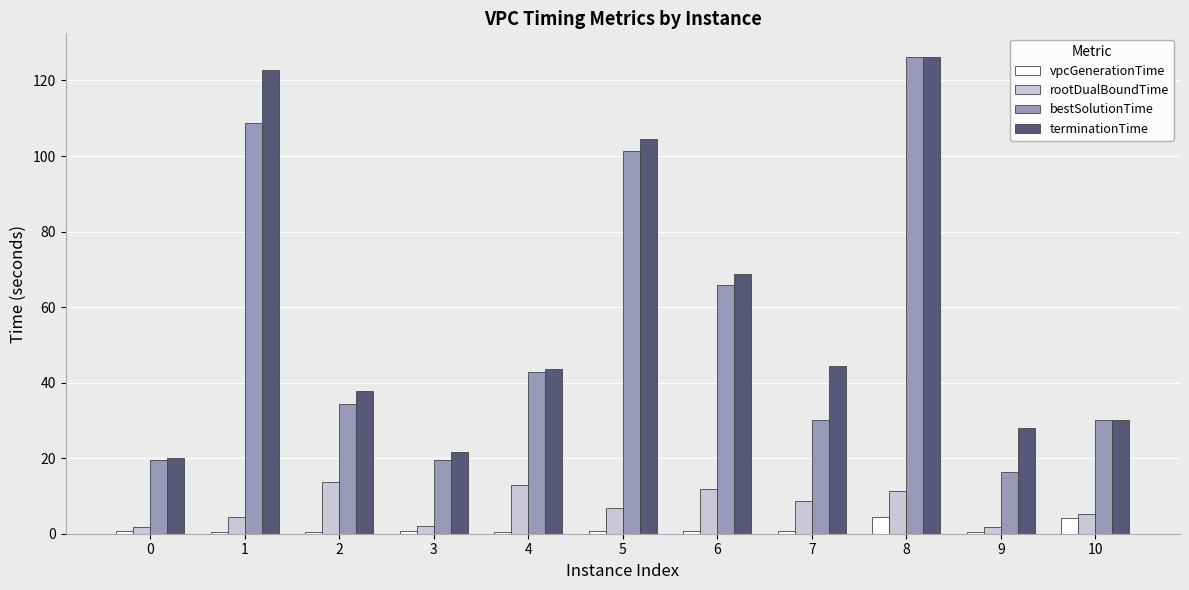

Where is bestSolutionTime nearest to the value 71?

6